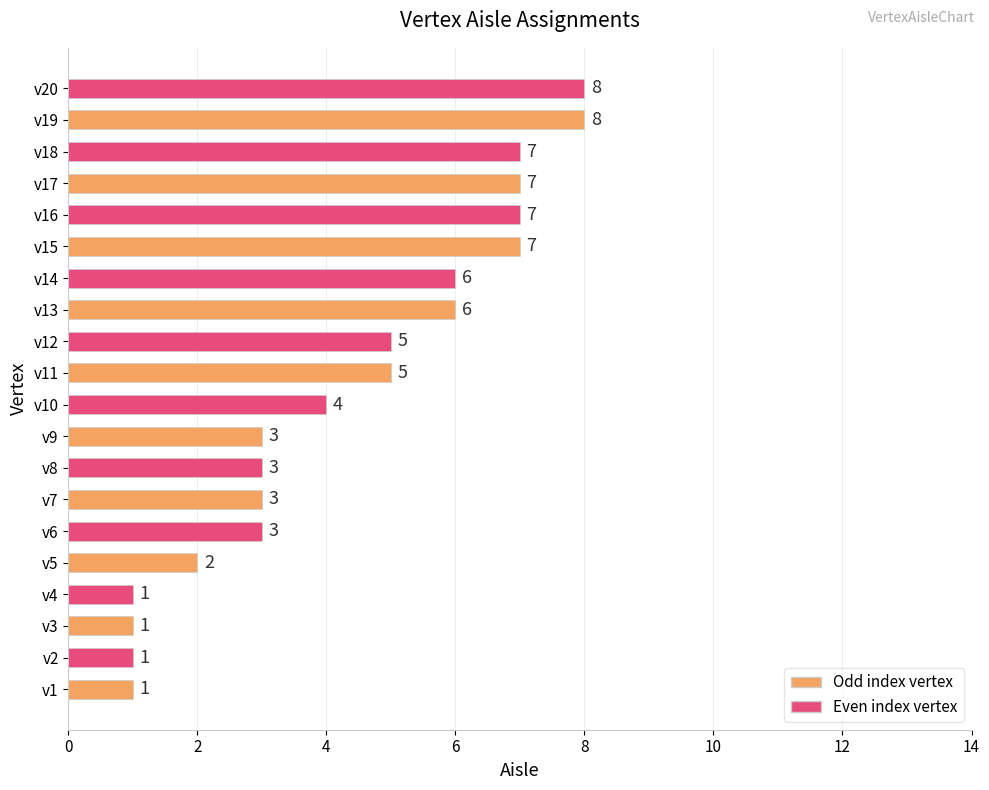

Reading bottom to top, extract all data points from this chart.

v1=1	v2=1	v3=1	v4=1	v5=2	v6=3	v7=3	v8=3	v9=3	v10=4	v11=5	v12=5	v13=6	v14=6	v15=7	v16=7	v17=7	v18=7	v19=8	v20=8